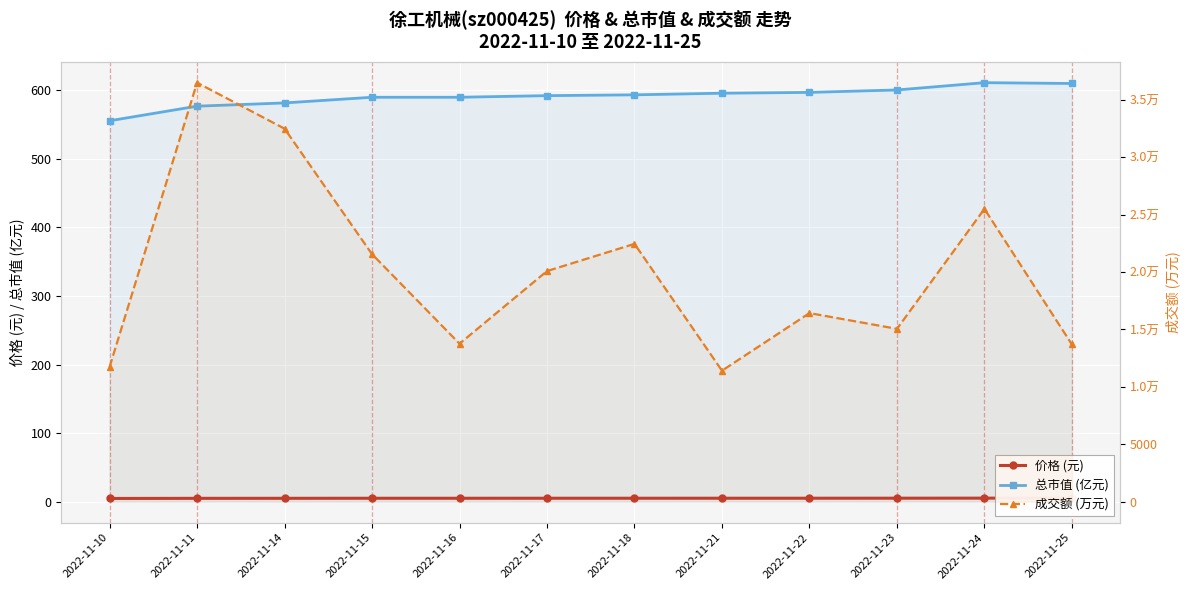

At 2022-11-24, list the series in order from largest to smallest.

成交额 (万元), 总市值 (亿元), 价格 (元)